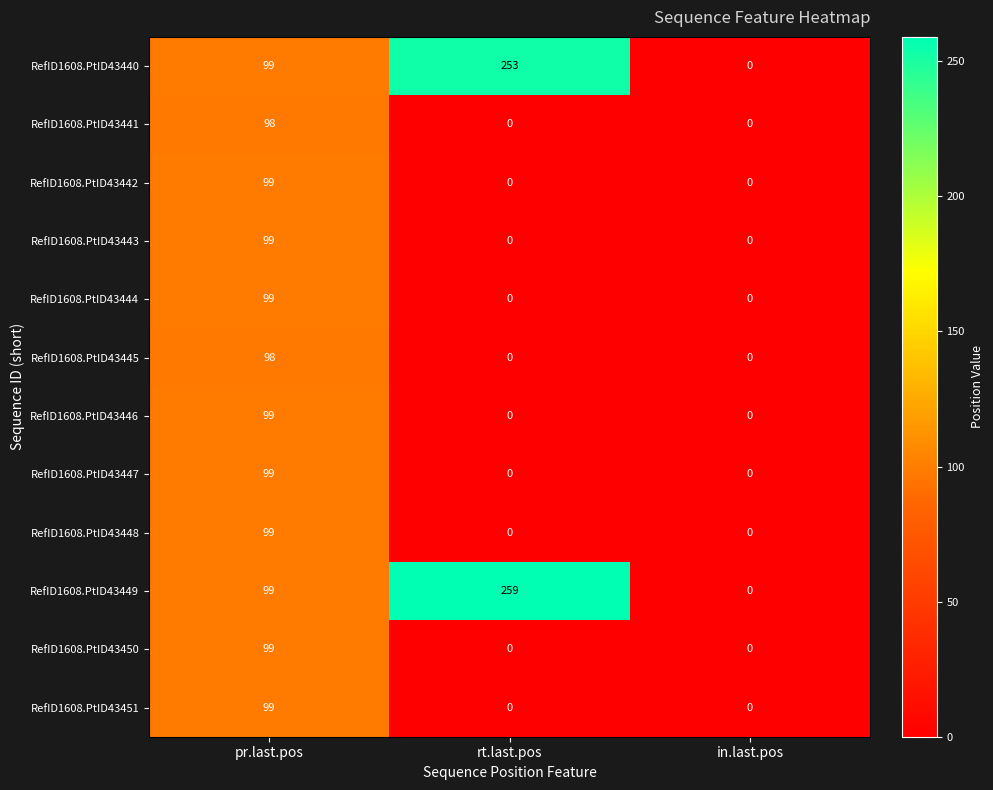

What is the difference between the highest and lowest values at rt.last.pos?

259